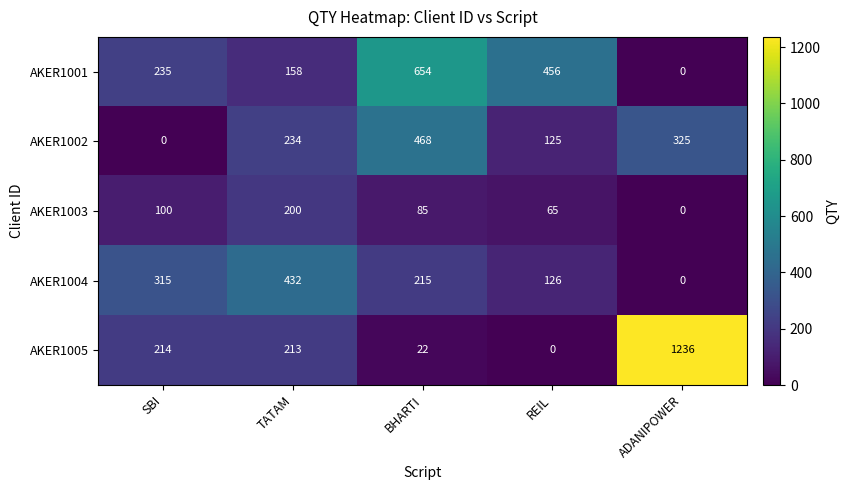

What is the sum of the AKER1002 values at TATAM and ADANIPOWER?

559